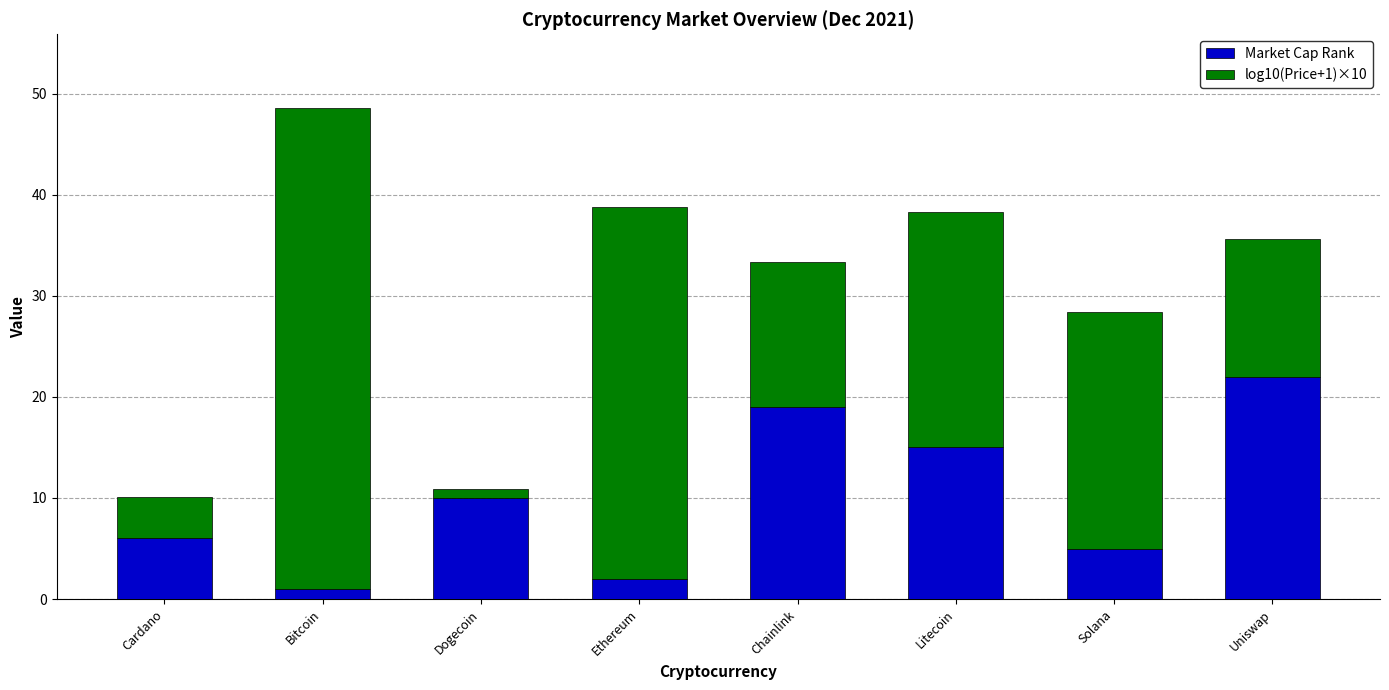

What are all the series names shown in the legend?

Market Cap Rank, log10(Price+1)×10